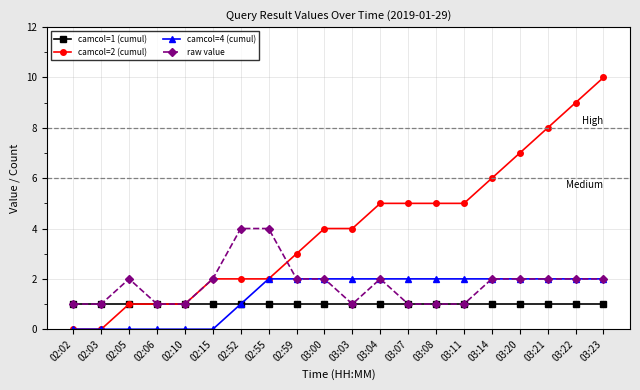

What is the greatest value displayed?

10